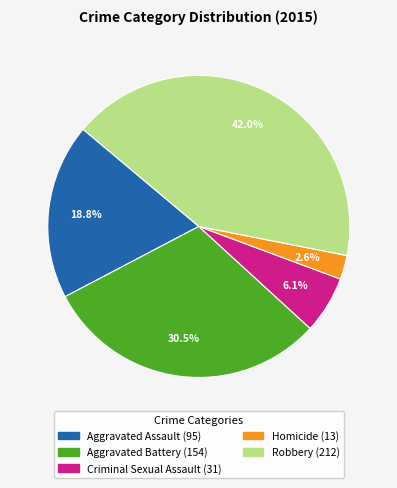

To the nearest percent, what is the average slice percentage?

20%